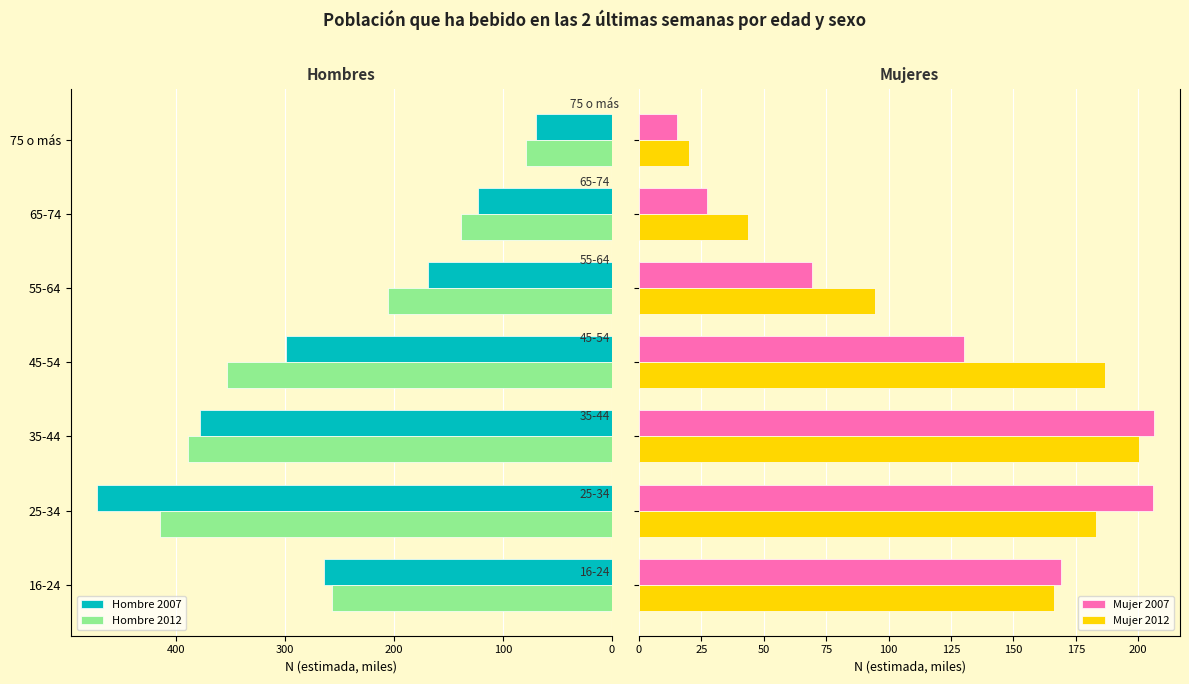

Is the value of Hombre 2007 at 16-24 greater than the value of Hombre 2012 at 25-34?

No